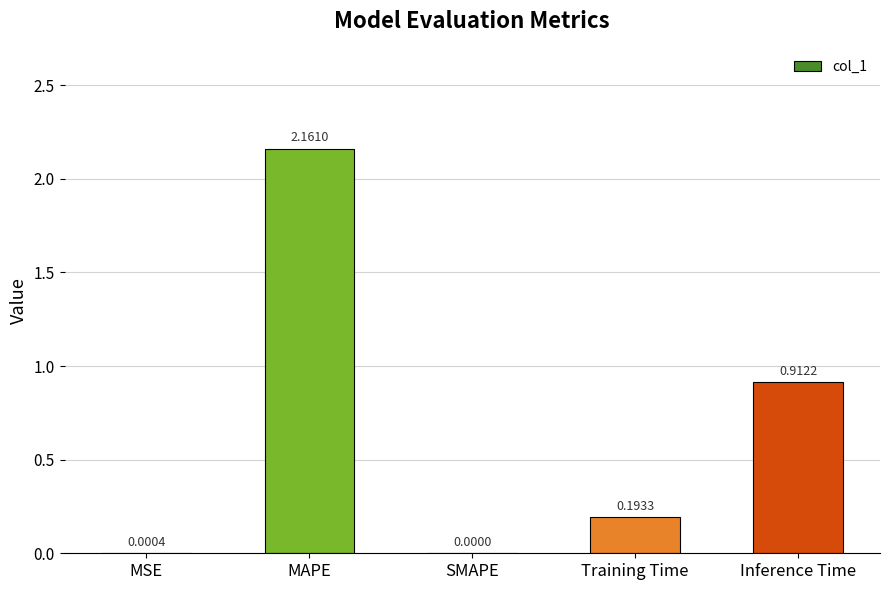

What is the change in value from SMAPE to Inference Time?

+0.9